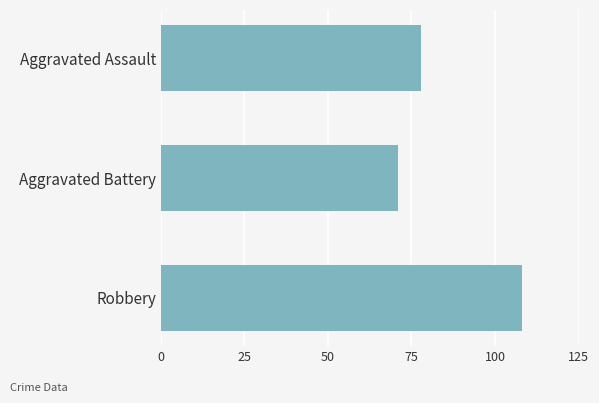

Which label corresponds to the largest value in the chart?

Robbery